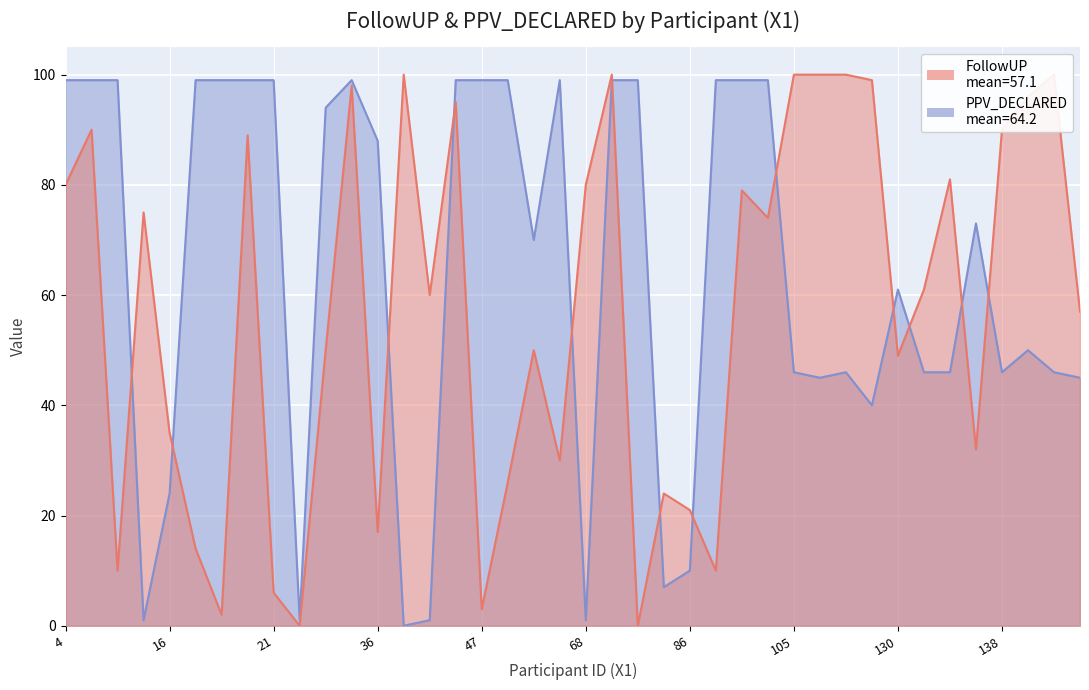

Reading right to left, list all the values displayed in this chart.

FollowUP: 157=57	146=100	142=96	138=90	136=32	135=81	133=61	130=49	126=99	116=100	112=100	105=100	91=74	89=79	87=10	86=21	79=24	77=0	74=100	68=80	65=30	59=50	50=26	47=3	44=95	42=60	40=100	36=17	34=98	28=50	22=0	21=6	20=89	19=2	18=14	16=35	15=75	6=10	5=90	4=80
PPV_DECLARED: 157=45	146=46	142=50	138=46	136=73	135=46	133=46	130=61	126=40	116=46	112=45	105=46	91=99	89=99	87=99	86=10	79=7	77=99	74=99	68=1	65=99	59=70	50=99	47=99	44=99	42=1	40=0	36=88	34=99	28=94	22=1	21=99	20=99	19=99	18=99	16=24	15=1	6=99	5=99	4=99